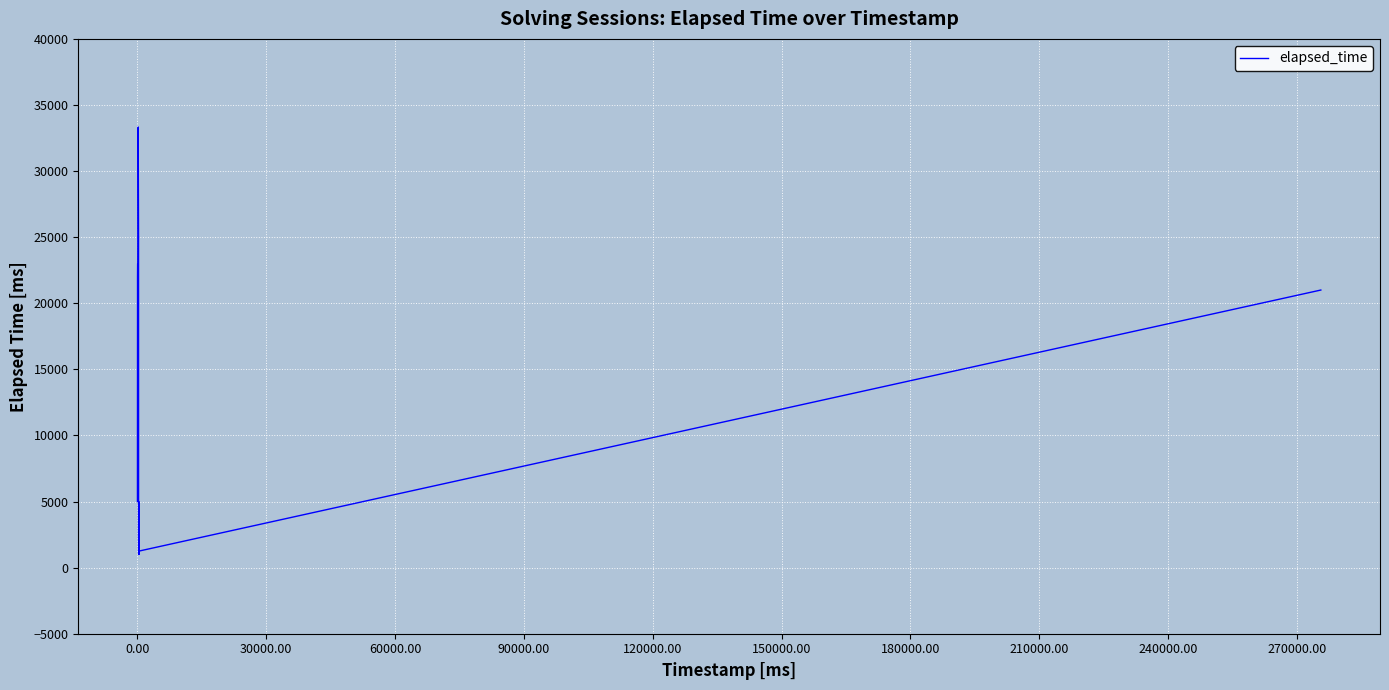

What is the smallest value displayed?

1000